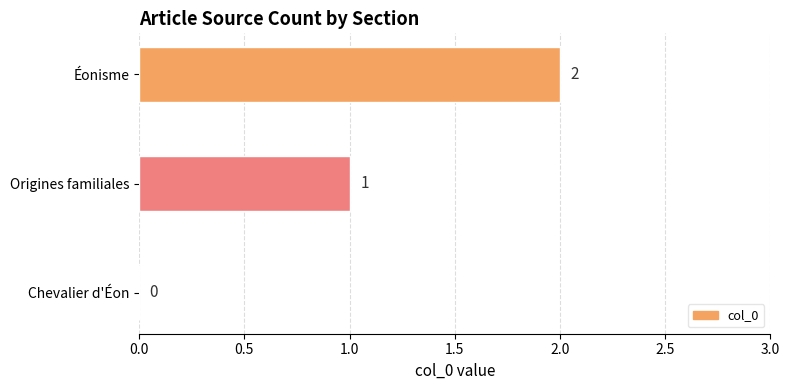

Between Origines familiales and Chevalier d'Éon, which is larger?

Origines familiales